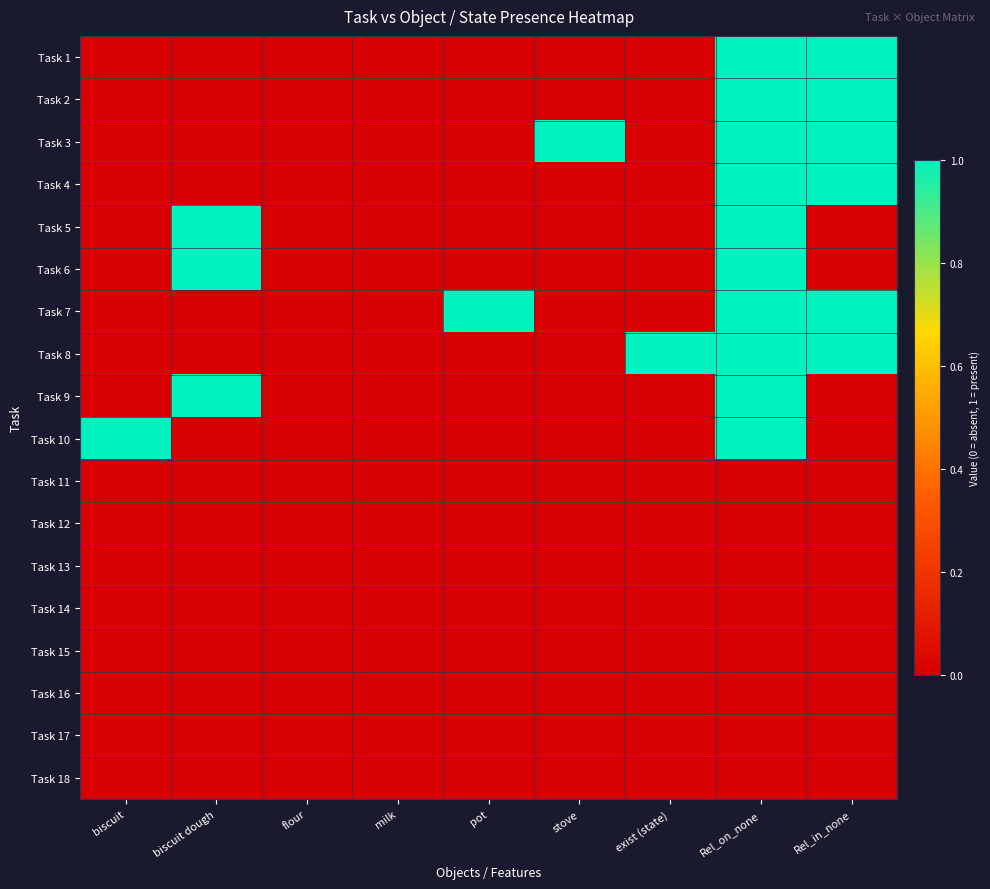

Reading left to right, what are all the values shown in this chart?

Task 1: biscuit=0	biscuit dough=0	flour=0	milk=0	pot=0	stove=0	exist (state)=0	Rel_on_none=1	Rel_in_none=1
Task 2: biscuit=0	biscuit dough=0	flour=0	milk=0	pot=0	stove=0	exist (state)=0	Rel_on_none=1	Rel_in_none=1
Task 3: biscuit=0	biscuit dough=0	flour=0	milk=0	pot=0	stove=1	exist (state)=0	Rel_on_none=1	Rel_in_none=1
Task 4: biscuit=0	biscuit dough=0	flour=0	milk=0	pot=0	stove=0	exist (state)=0	Rel_on_none=1	Rel_in_none=1
Task 5: biscuit=0	biscuit dough=1	flour=0	milk=0	pot=0	stove=0	exist (state)=0	Rel_on_none=1	Rel_in_none=0
Task 6: biscuit=0	biscuit dough=1	flour=0	milk=0	pot=0	stove=0	exist (state)=0	Rel_on_none=1	Rel_in_none=0
Task 7: biscuit=0	biscuit dough=0	flour=0	milk=0	pot=1	stove=0	exist (state)=0	Rel_on_none=1	Rel_in_none=1
Task 8: biscuit=0	biscuit dough=0	flour=0	milk=0	pot=0	stove=0	exist (state)=1	Rel_on_none=1	Rel_in_none=1
Task 9: biscuit=0	biscuit dough=1	flour=0	milk=0	pot=0	stove=0	exist (state)=0	Rel_on_none=1	Rel_in_none=0
Task 10: biscuit=1	biscuit dough=0	flour=0	milk=0	pot=0	stove=0	exist (state)=0	Rel_on_none=1	Rel_in_none=0
Task 11: biscuit=0	biscuit dough=0	flour=0	milk=0	pot=0	stove=0	exist (state)=0	Rel_on_none=0	Rel_in_none=0
Task 12: biscuit=0	biscuit dough=0	flour=0	milk=0	pot=0	stove=0	exist (state)=0	Rel_on_none=0	Rel_in_none=0
Task 13: biscuit=0	biscuit dough=0	flour=0	milk=0	pot=0	stove=0	exist (state)=0	Rel_on_none=0	Rel_in_none=0
Task 14: biscuit=0	biscuit dough=0	flour=0	milk=0	pot=0	stove=0	exist (state)=0	Rel_on_none=0	Rel_in_none=0
Task 15: biscuit=0	biscuit dough=0	flour=0	milk=0	pot=0	stove=0	exist (state)=0	Rel_on_none=0	Rel_in_none=0
Task 16: biscuit=0	biscuit dough=0	flour=0	milk=0	pot=0	stove=0	exist (state)=0	Rel_on_none=0	Rel_in_none=0
Task 17: biscuit=0	biscuit dough=0	flour=0	milk=0	pot=0	stove=0	exist (state)=0	Rel_on_none=0	Rel_in_none=0
Task 18: biscuit=0	biscuit dough=0	flour=0	milk=0	pot=0	stove=0	exist (state)=0	Rel_on_none=0	Rel_in_none=0